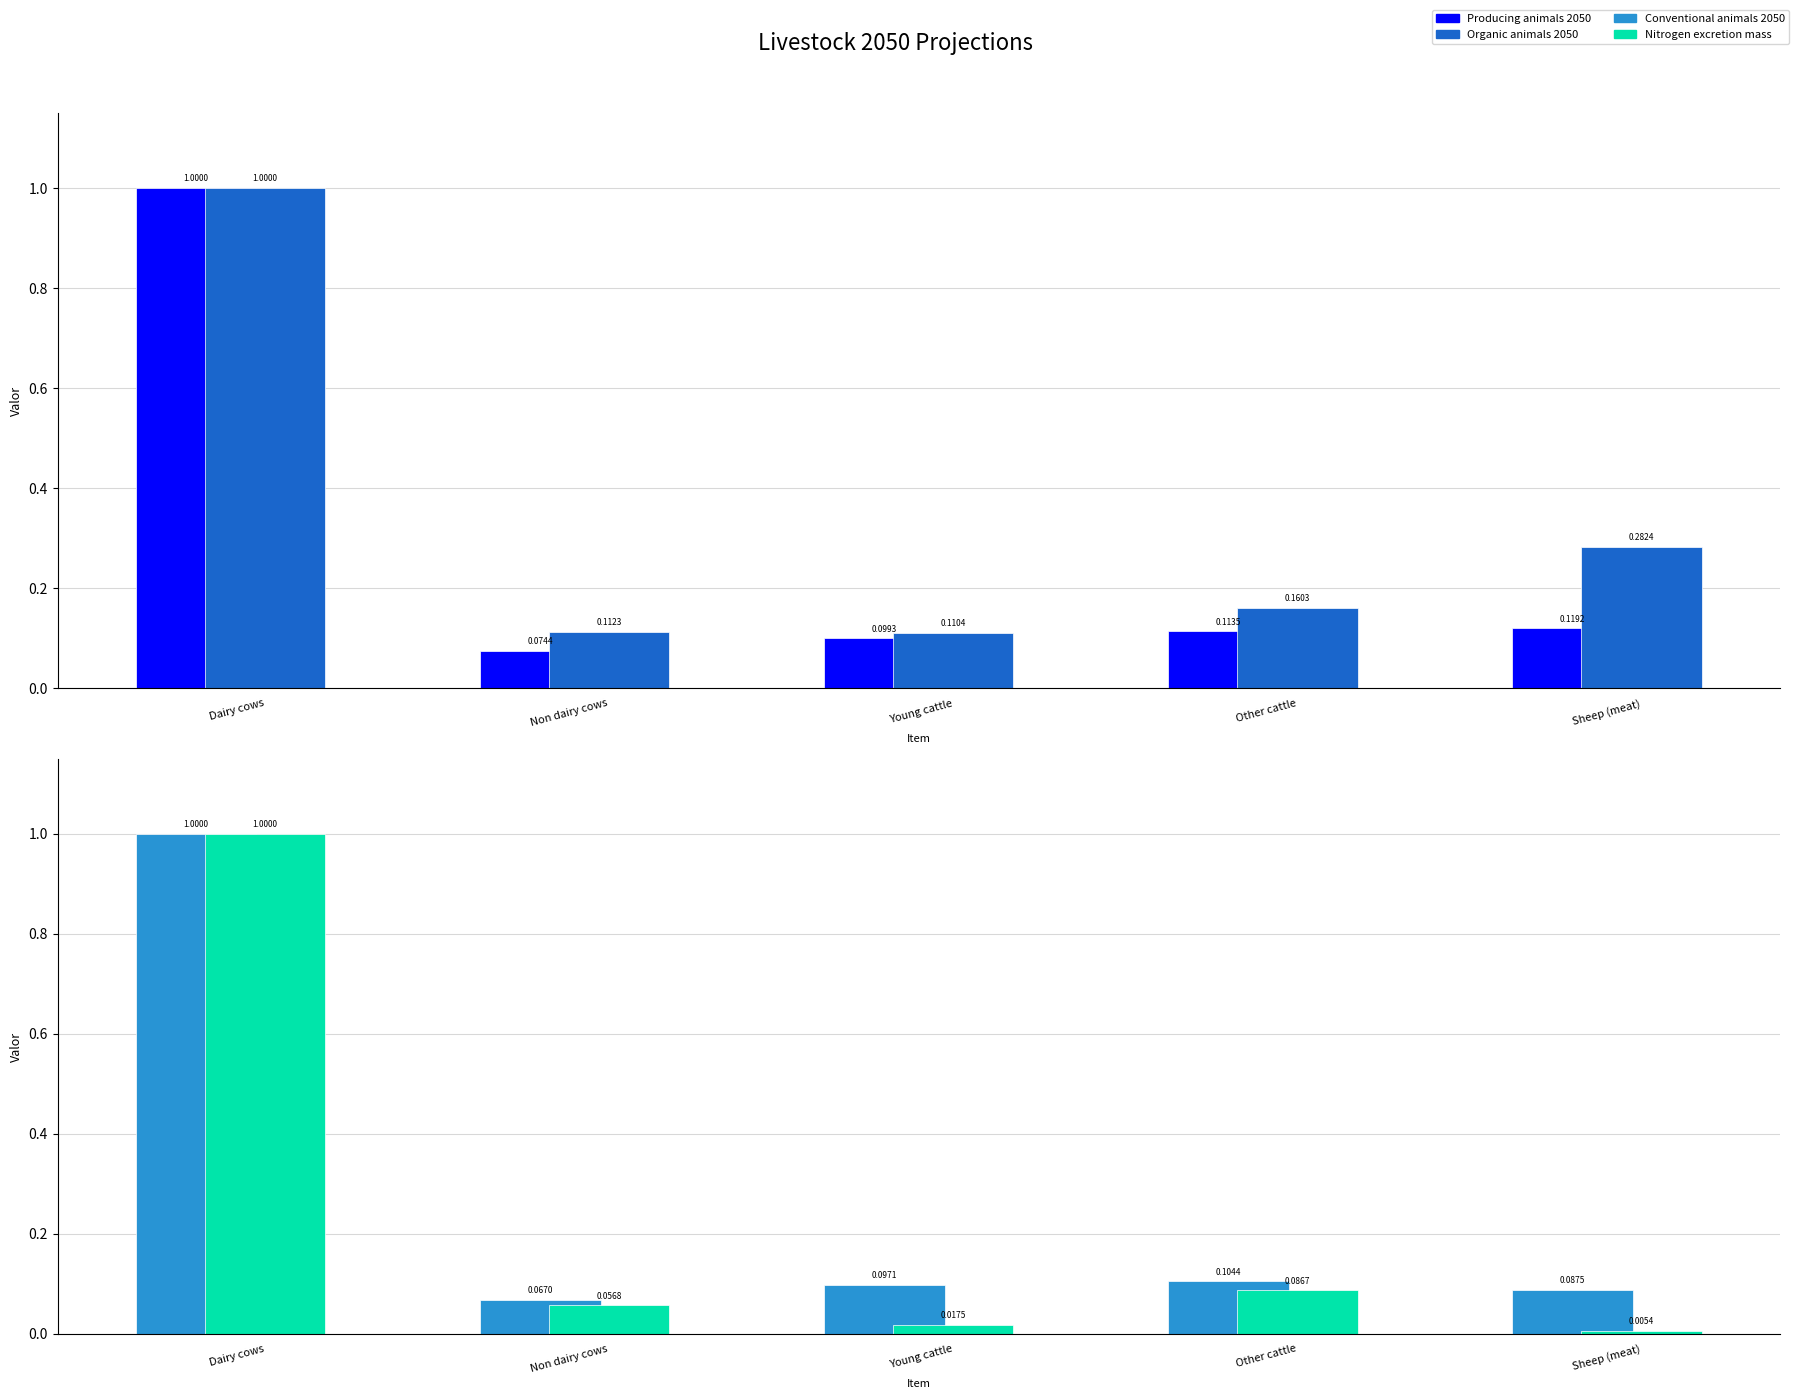

What are all the series names shown in the legend?

Producing animals 2050, Organic animals 2050, Conventional animals 2050, Nitrogen excretion mass